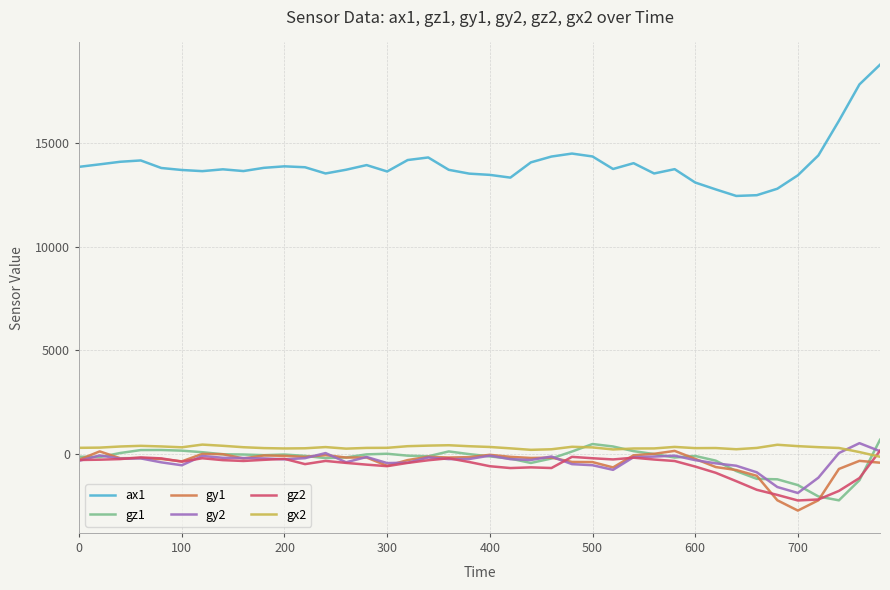

Which series has the largest range (max minus min)?

ax1